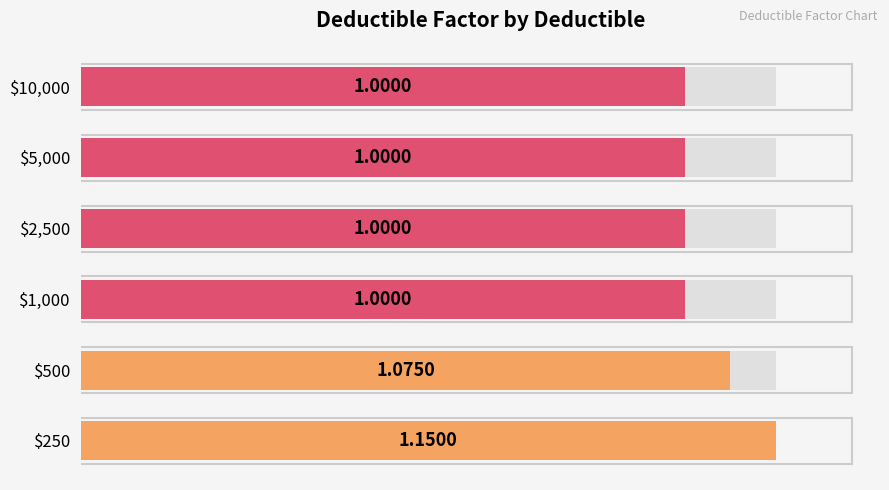

How many data points does each series have?

6